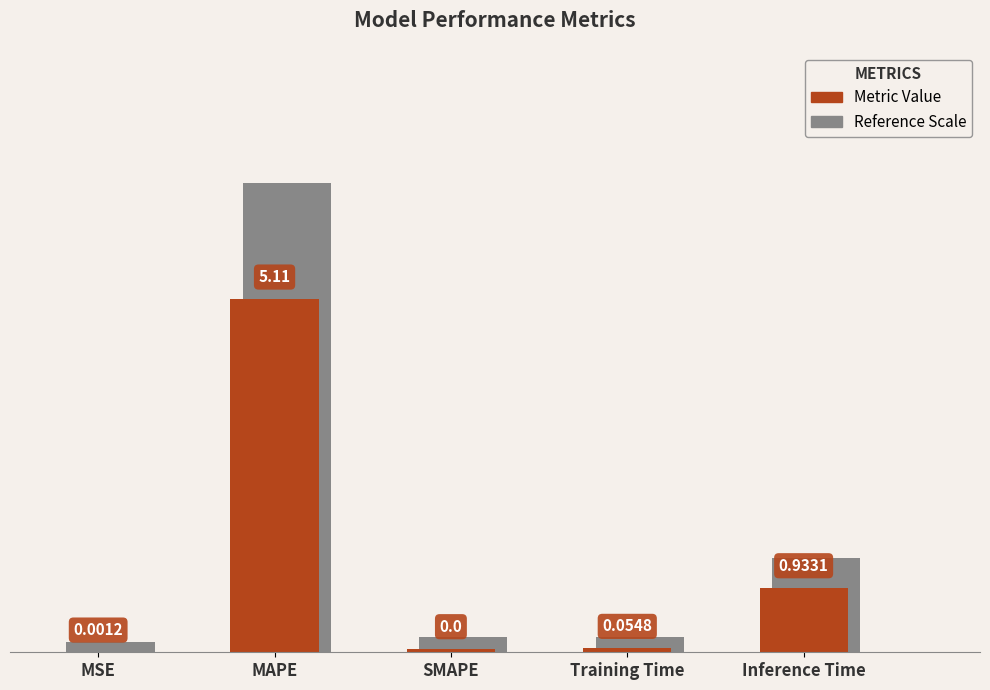

At which category does the chart reach its peak across all series?

MAPE